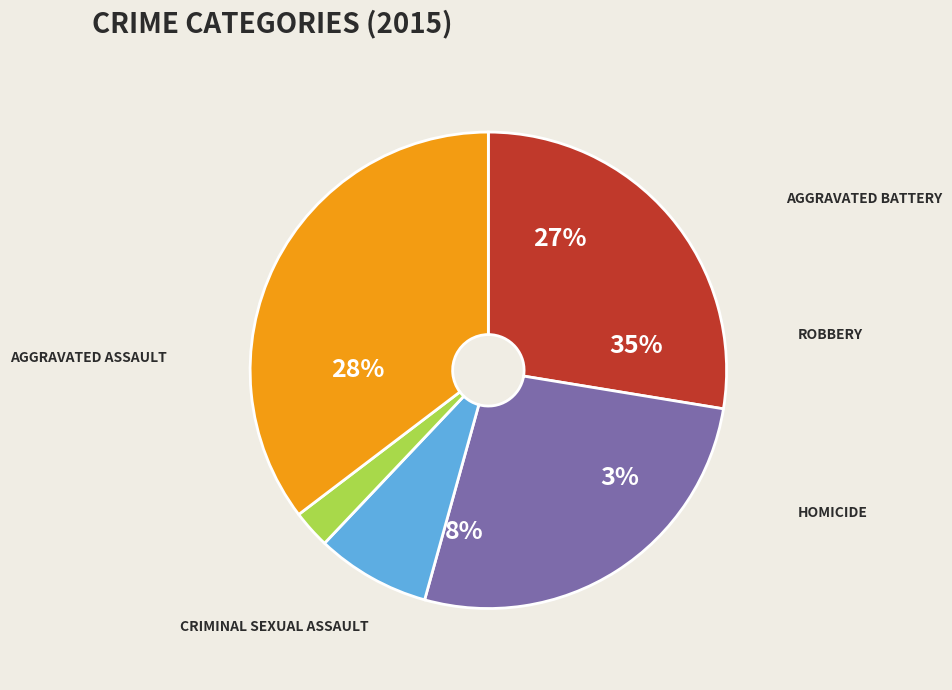

Is it true that Homicide is 17% of the pie?

False